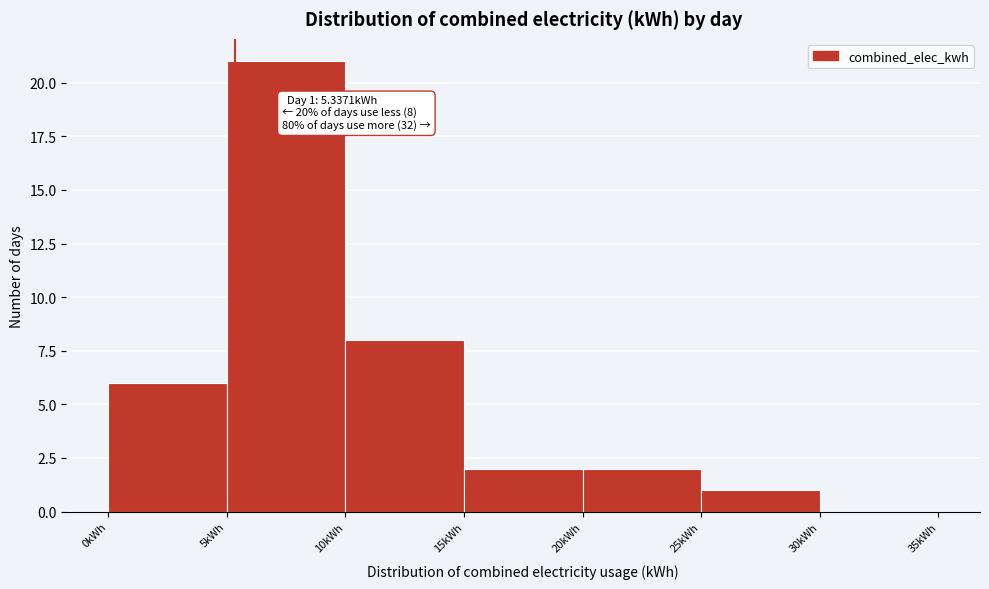

Which range on the x-axis has the tallest bar?

5 to 10